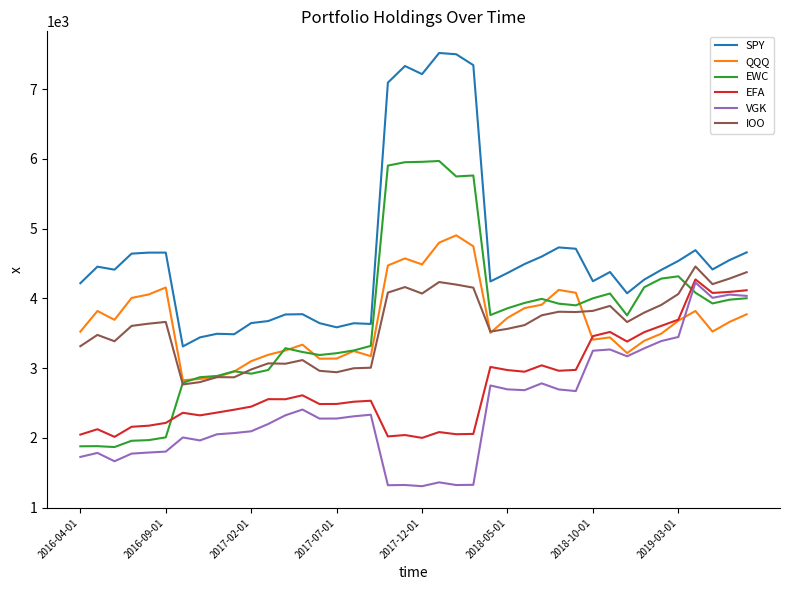

True or false: SPY and IOO intersect in this chart.

False